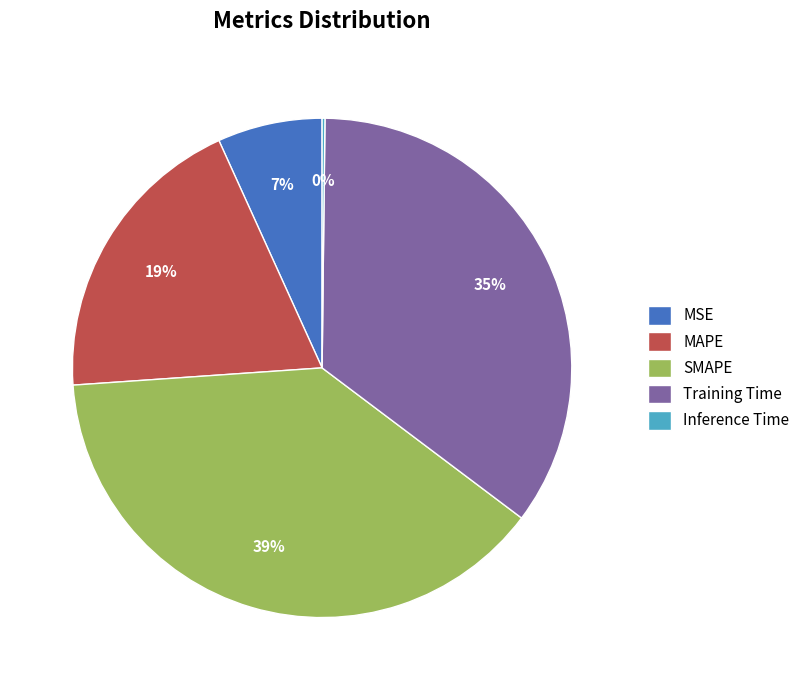

To the nearest percent, what is the average slice percentage?

20%